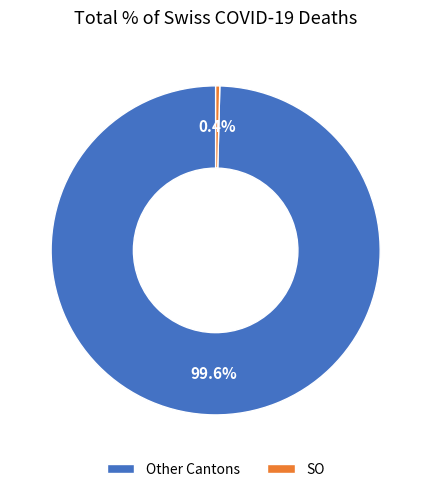

What is the largest slice in the pie chart?

Other Cantons